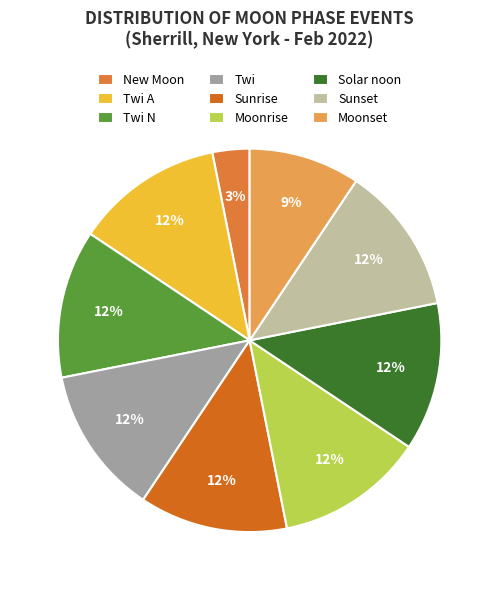

Which has a higher value, Twi N or Twi?

Twi N